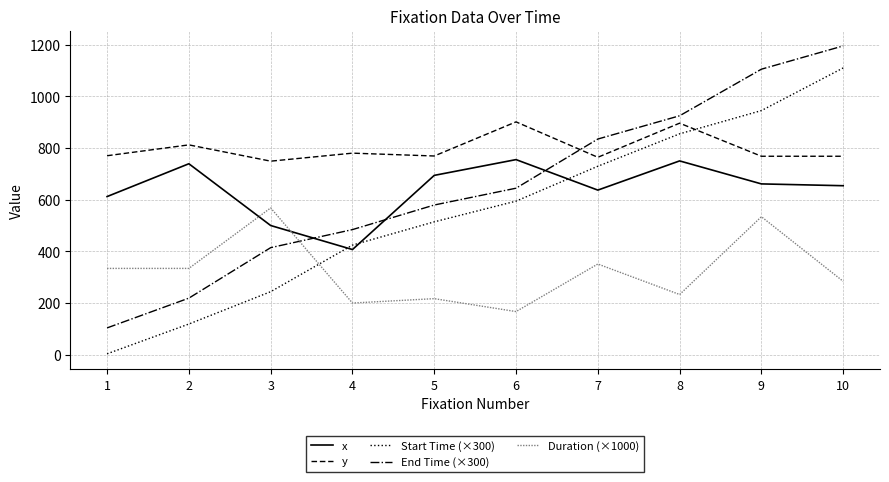

What is the difference between the maximum and minimum values in the Start Time (×300) series?

1106.1